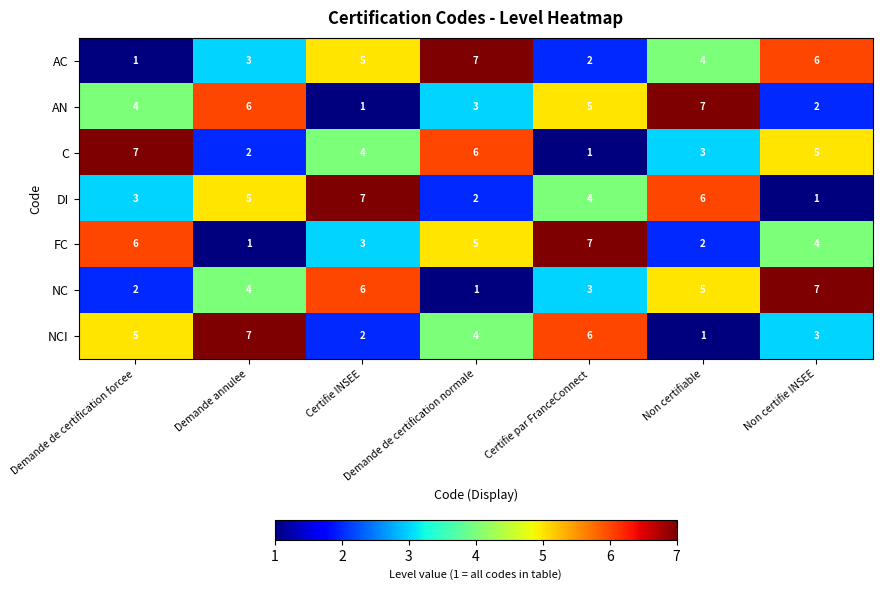

Which category has the lowest value in the DI series?

Non certifie INSEE